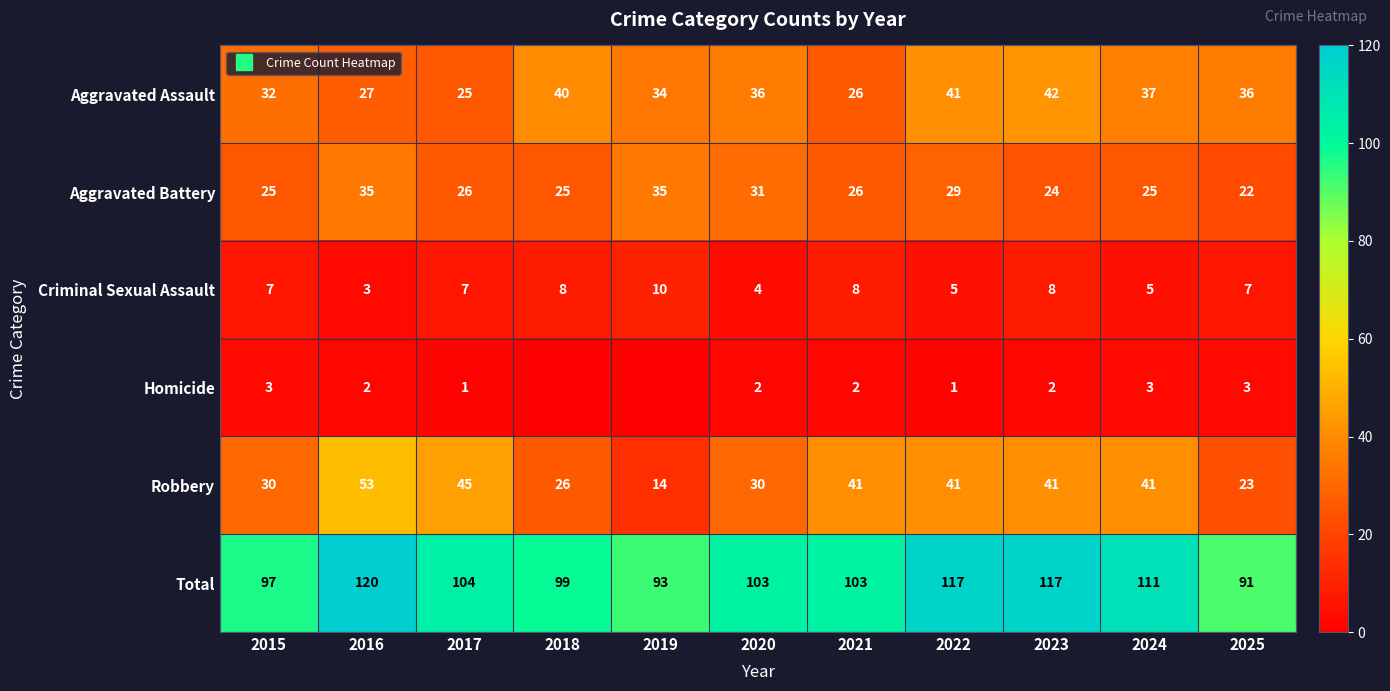

At how many categories does at least one series exceed 73?

11